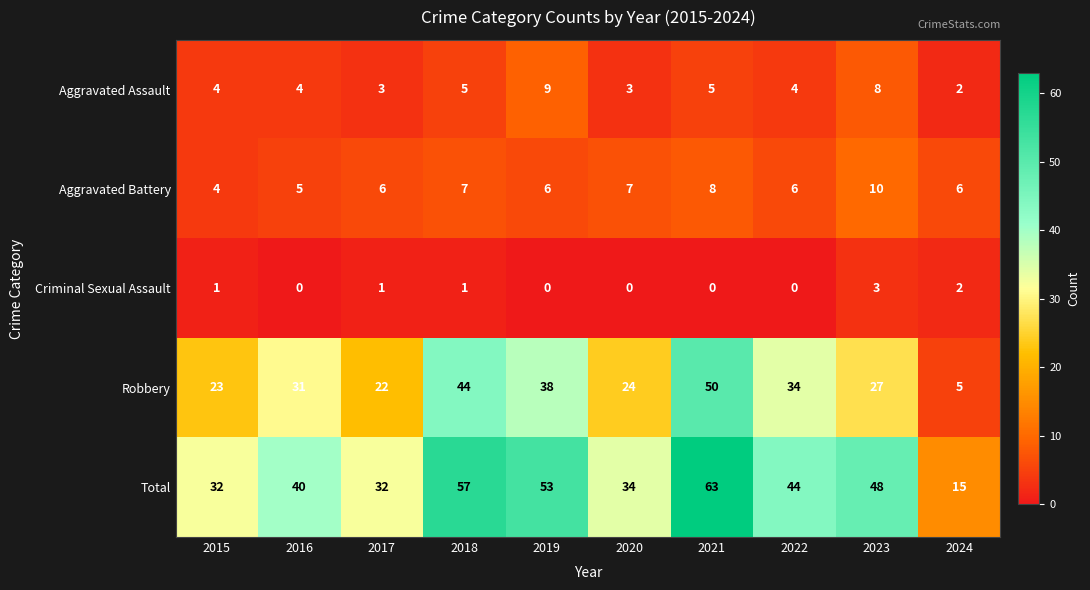

Which series has the widest spread of values?

Total